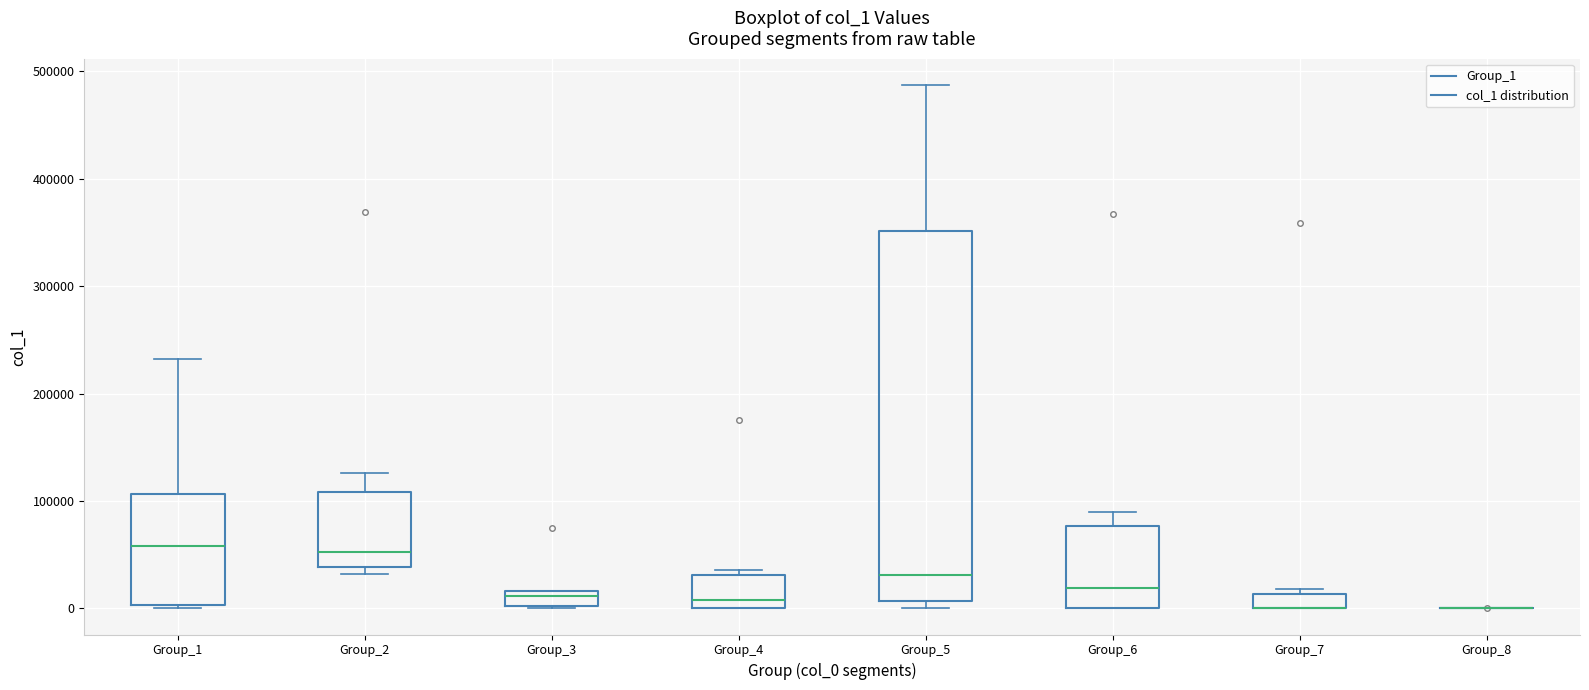

Where is the upper edge of the box for Group_6 on the y-axis? The values are not printed on the chart, so give them approximately, as read against the axis.

80000